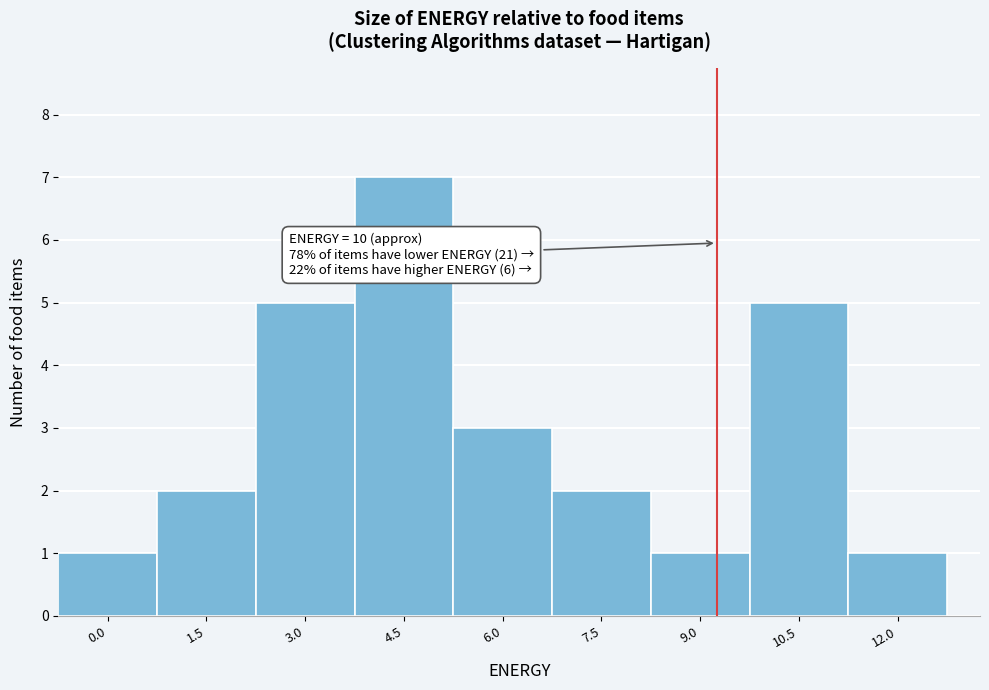

Reading right to left, transcribe all the data shown in this chart.

1	5	1	2	3	7	5	2	1